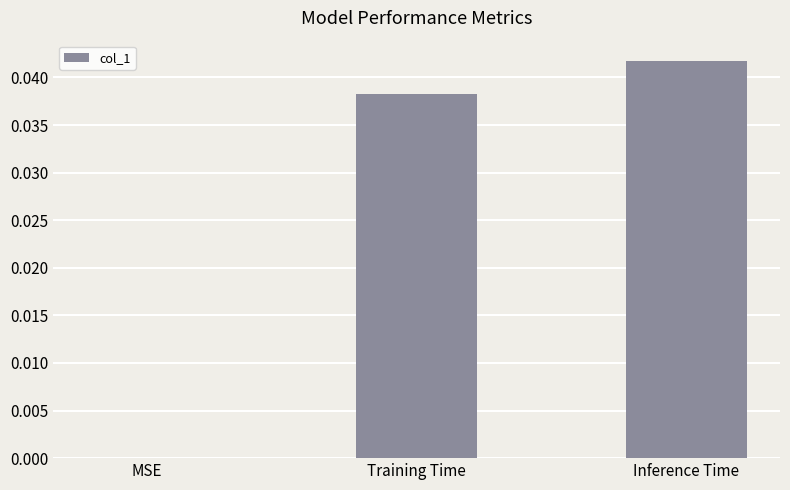

Which category has the highest value across all series?

Inference Time